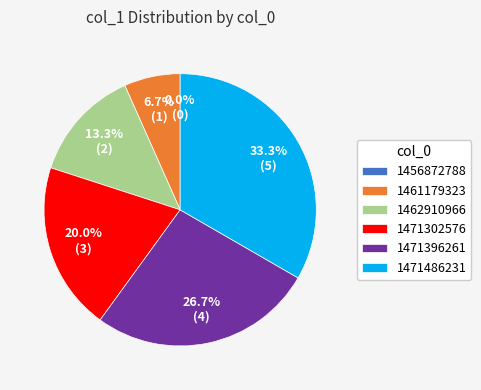

Does 1471486231 represent more than half of the total?

No